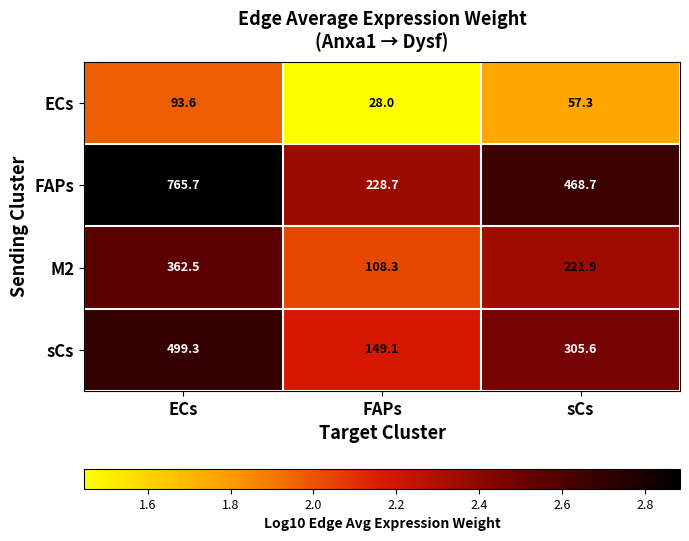

What is the highest value of the FAPs series?

765.7